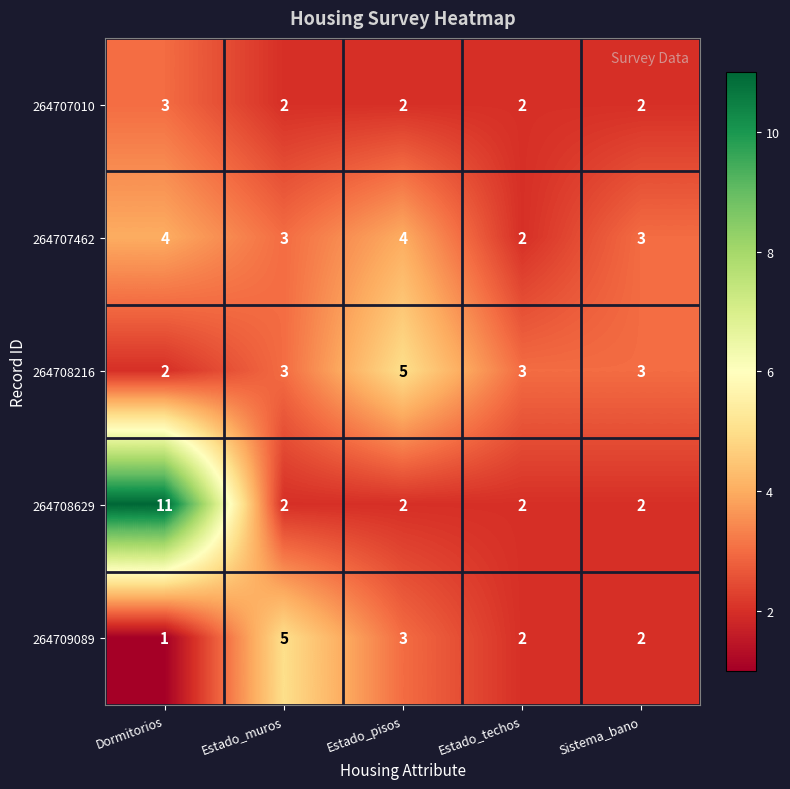

What is the spread (max minus min) of values at Estado_muros?

3